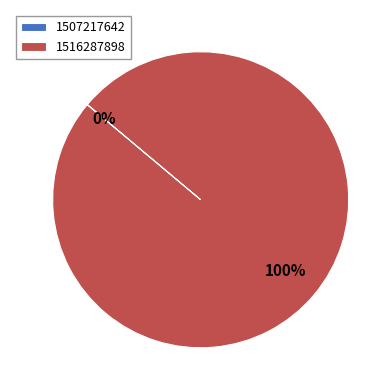

Combined, do 1516287898 and 1507217642 account for over 50%?

Yes